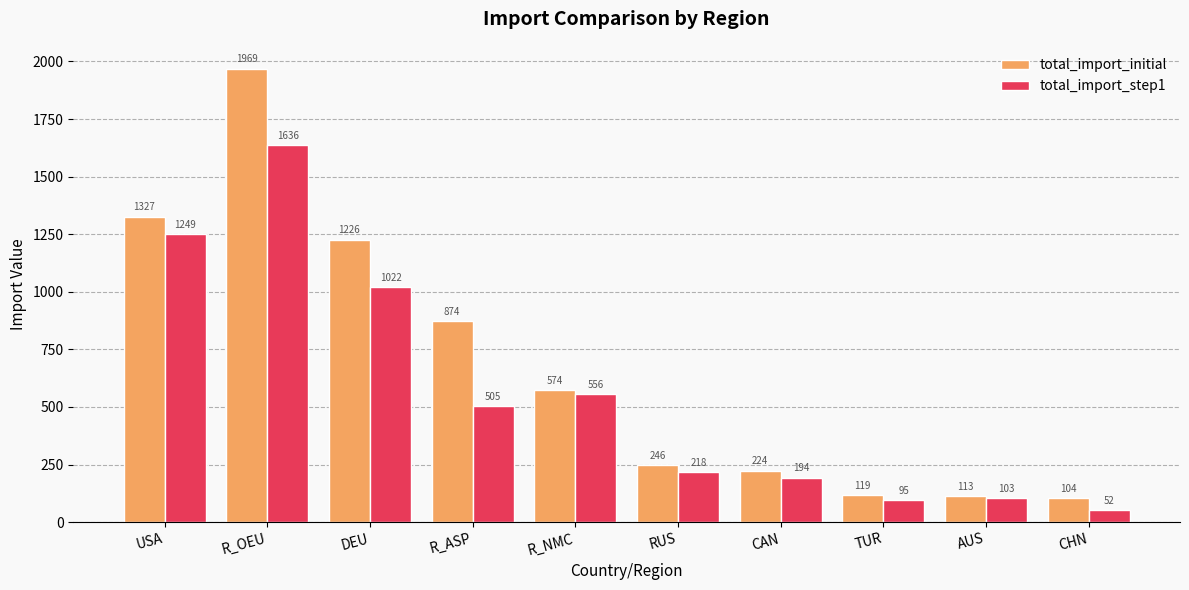

At which label is total_import_initial closest to 1036?

R_ASP